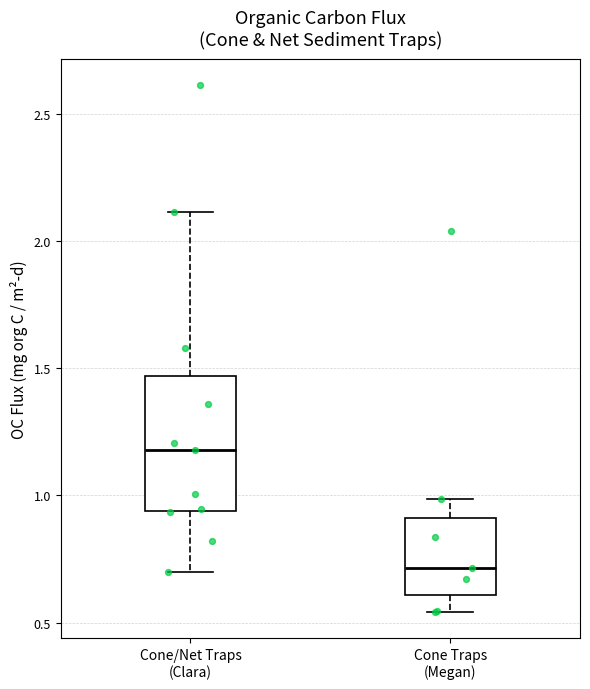

Where is the upper edge of the box for Cone Traps (Megan) on the y-axis? The values are not printed on the chart, so give them approximately, as read against the axis.

0.90